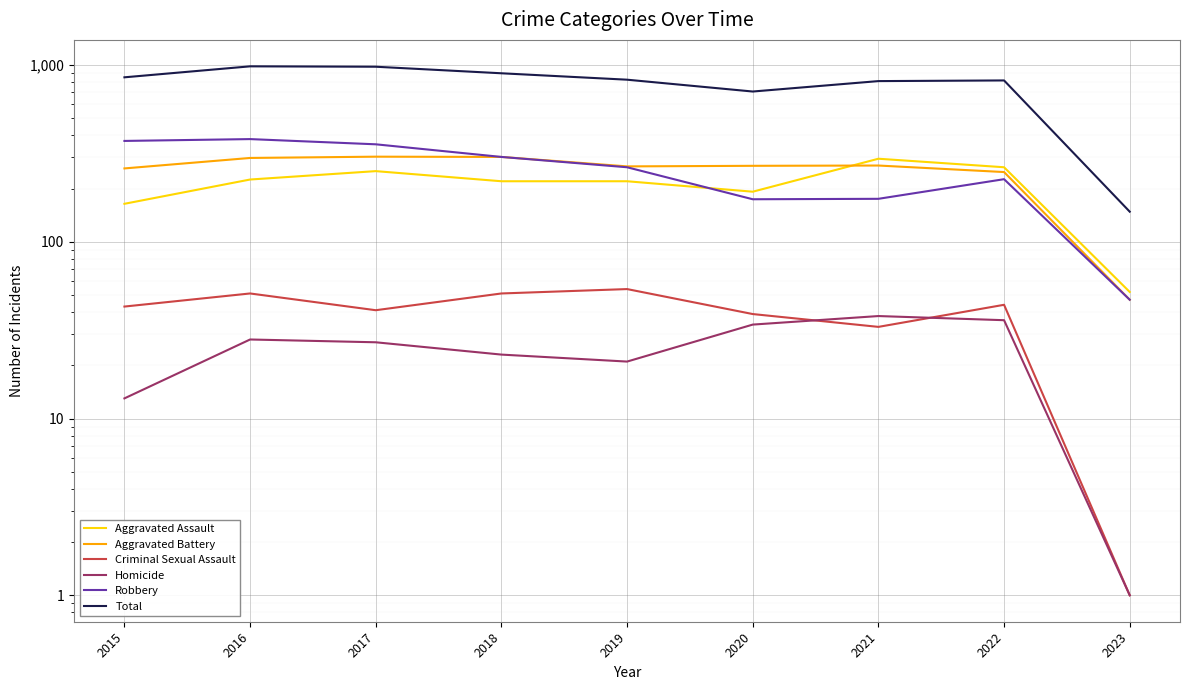

What is the value of the Robbery point at the 3rd from the left?

356